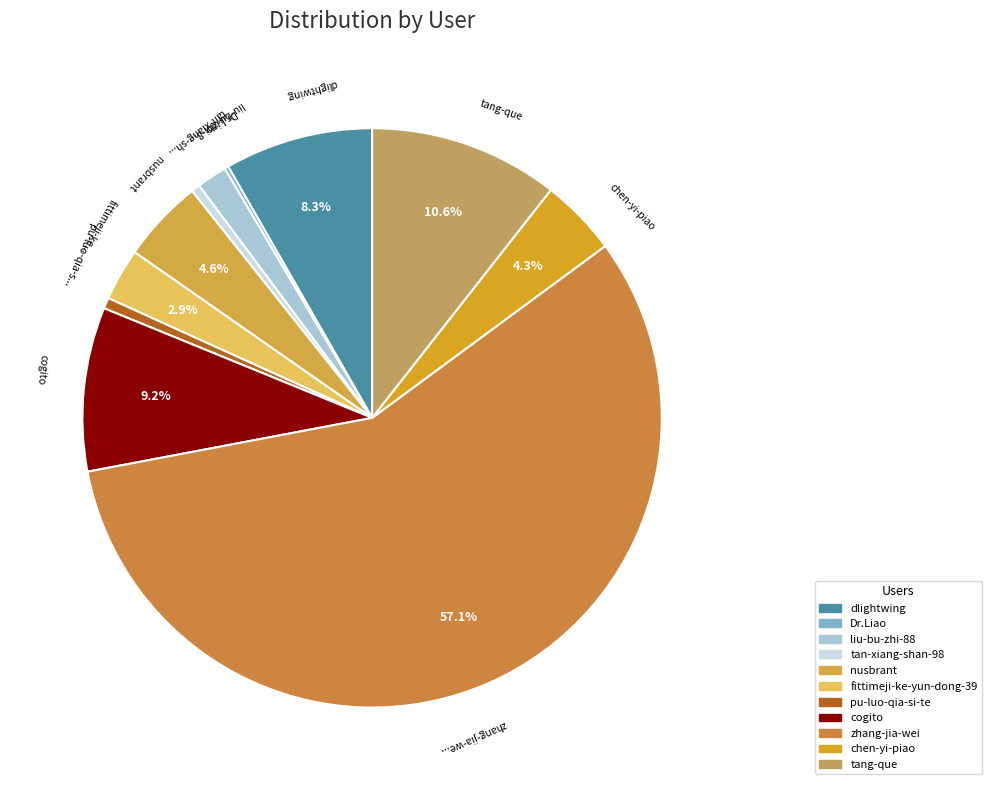

Between fittimeji-ke-yun-dong-39 and Dr.Liao, which is larger?

fittimeji-ke-yun-dong-39